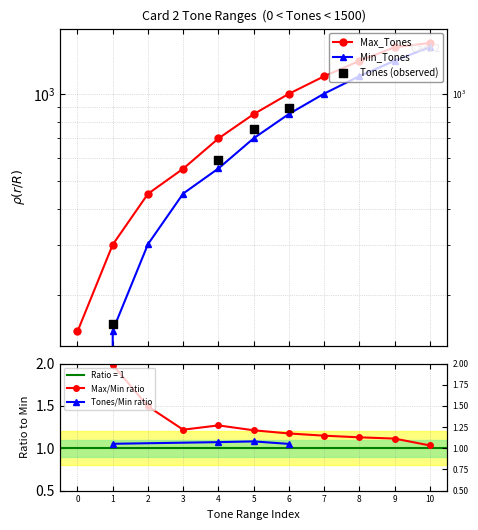

Which series reaches the minimum Y coordinate?

Min_Tones